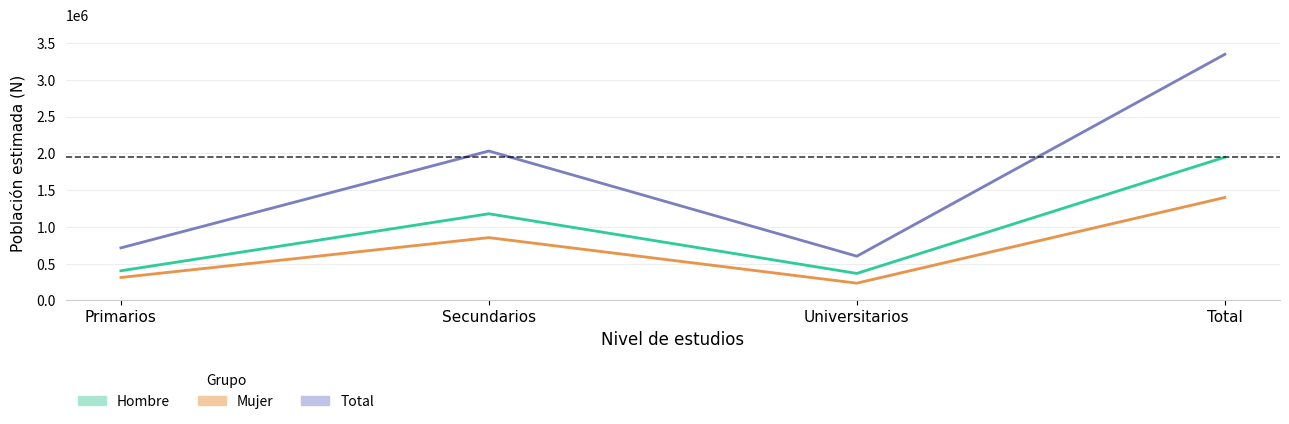

How many data points in Hombre (Estimación) are above 1178261?

1